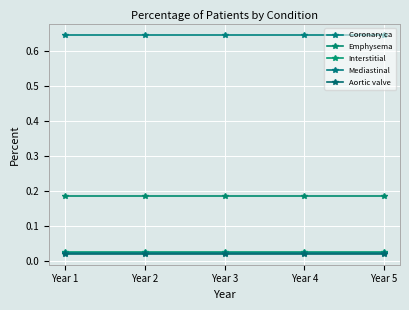

True or false: Coronary ca and Emphysema cross at least once.

False